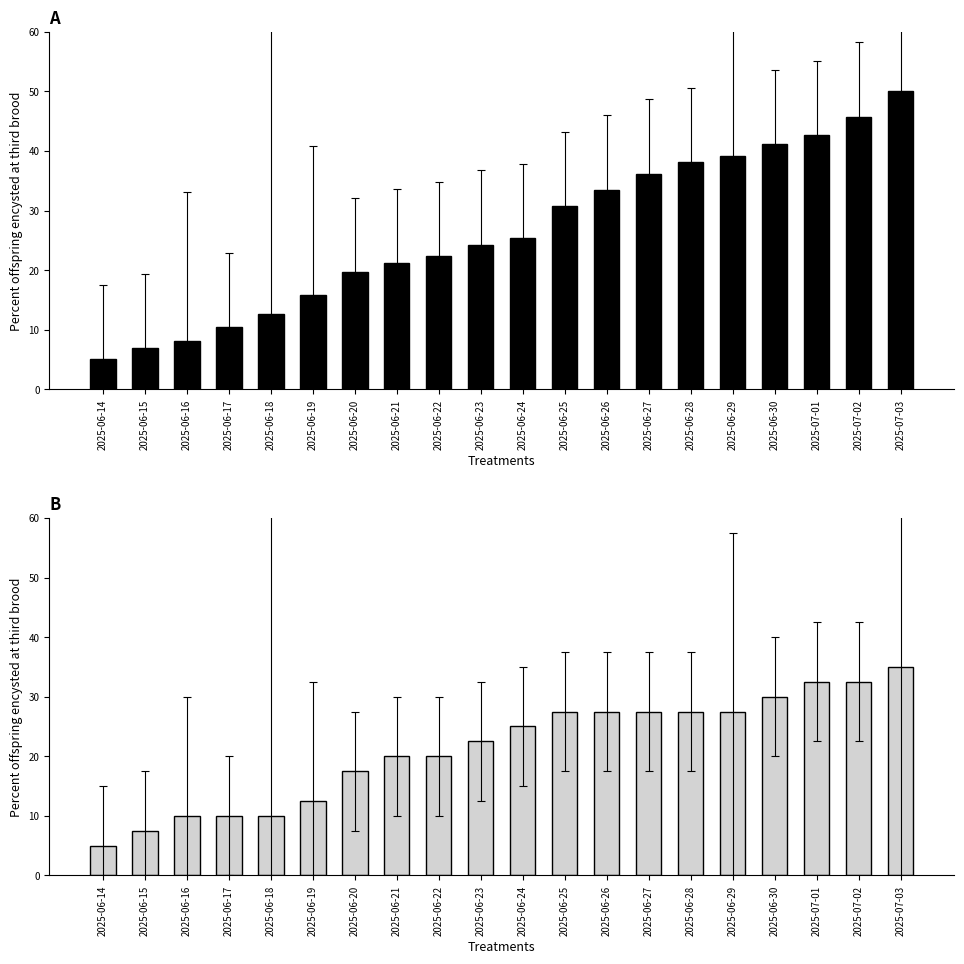

The value of downloadCount at 2025-07-02 is 32.5. True or false?

True